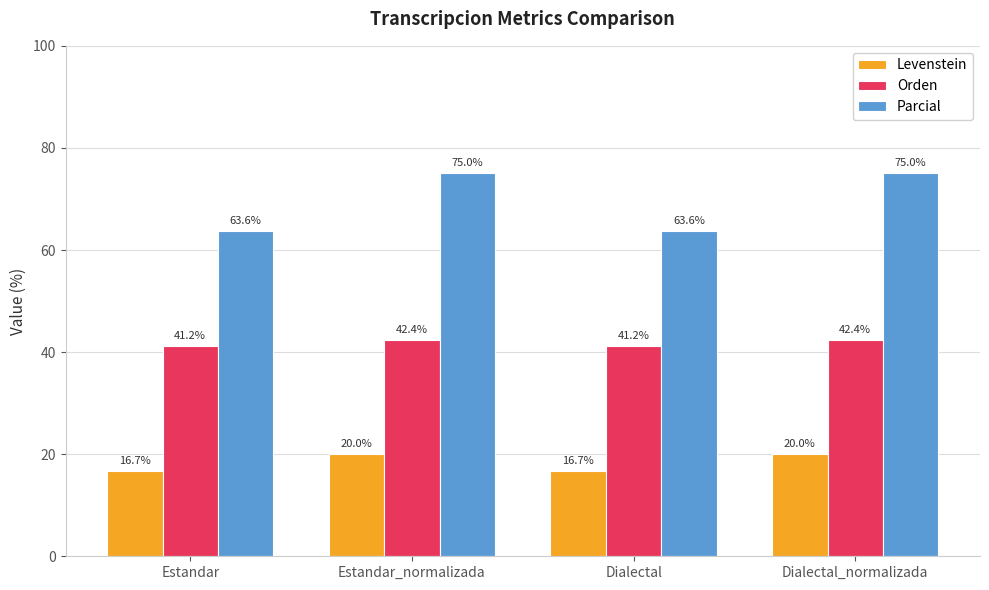

How many data points in Levenstein are less than 19?

2